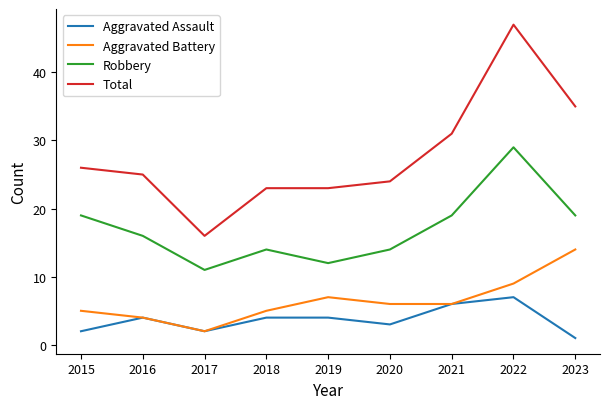

What is the average value of the Robbery series?

17